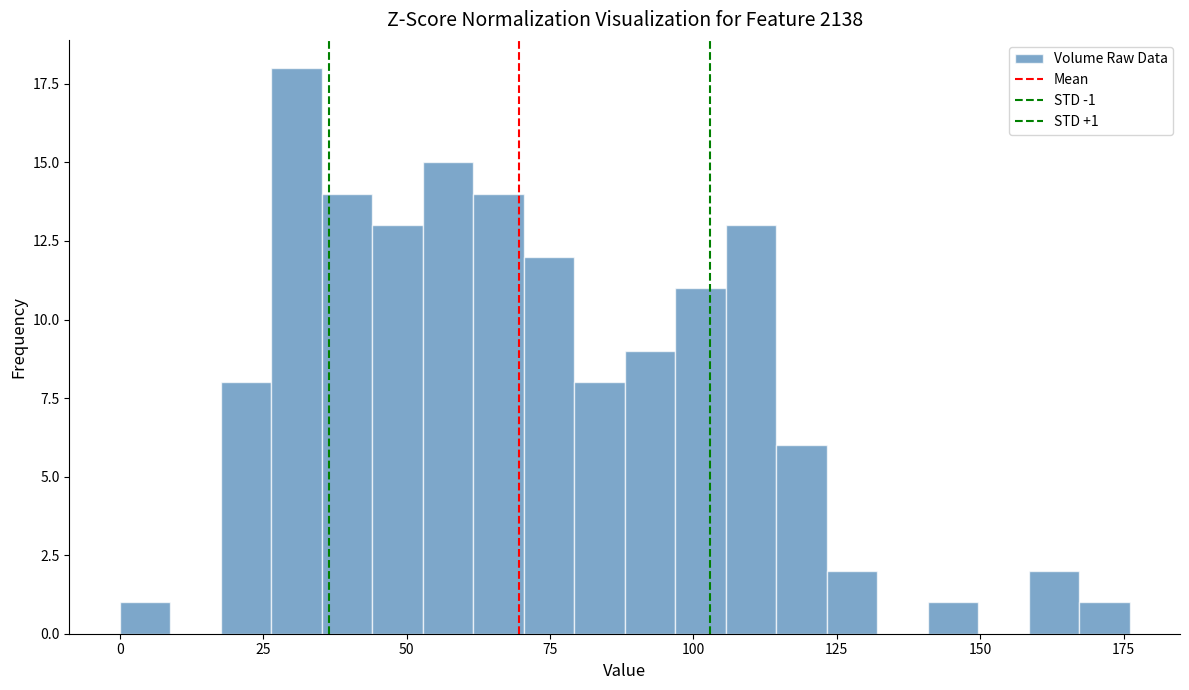

Around what value on the x-axis is the tallest bar? Give the approximate position of its centre, as read against the axis.

30